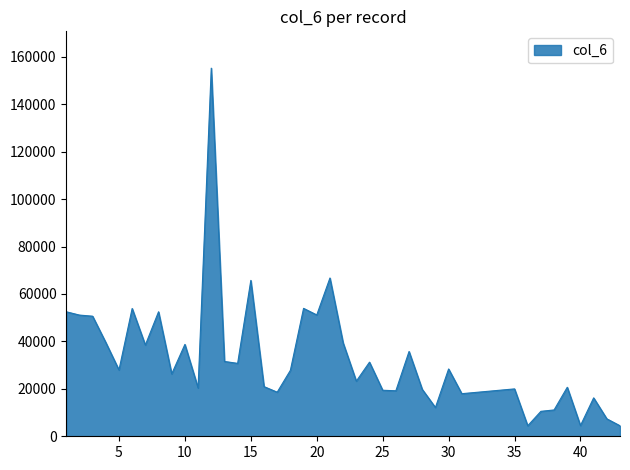

Count the number of categories in the chart.

40